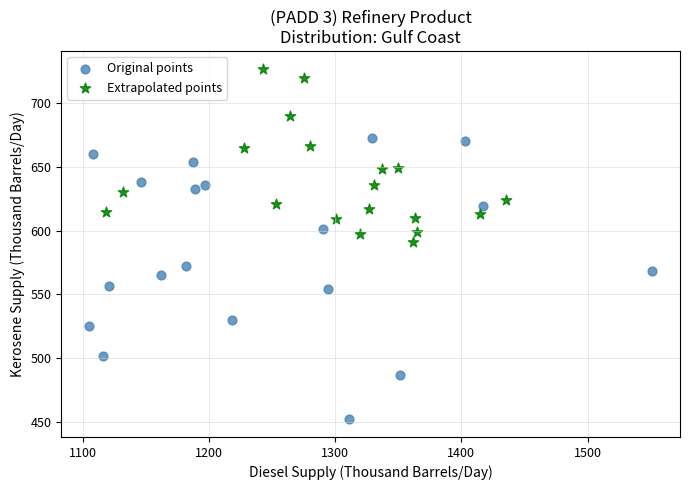

Which series has the largest Y range (max minus min)?

Original points